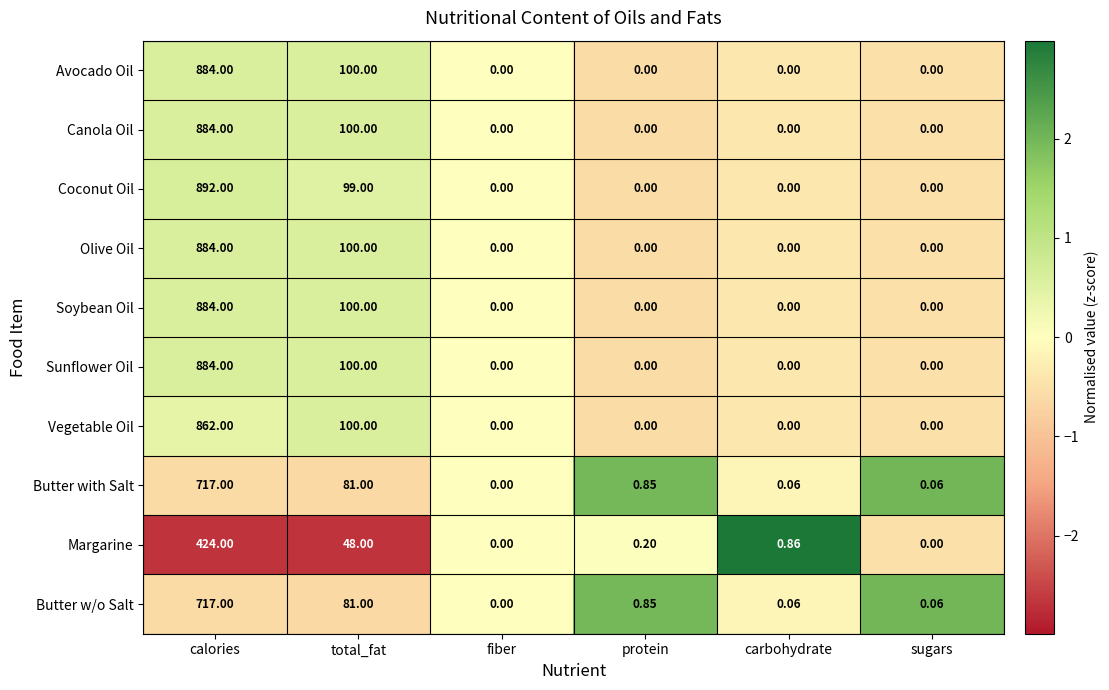

Which series has the widest spread of values?

Coconut Oil